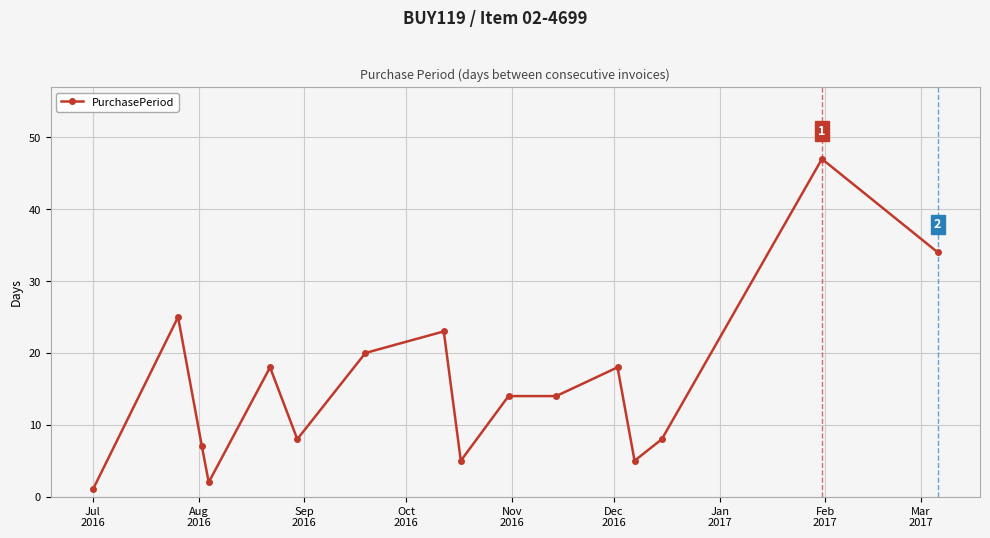

True or false: there are more than 1 points higher than both neighbors.

True